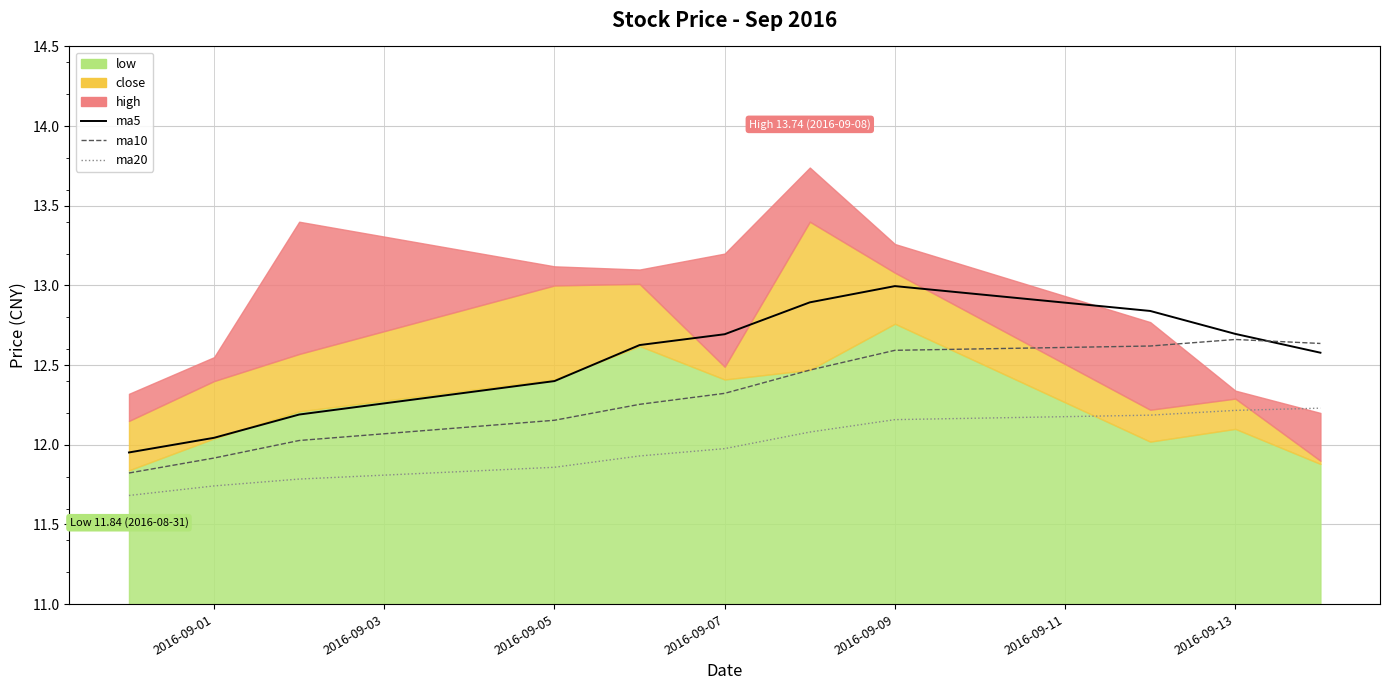

The value of ma20 at 2016-09-09 is 5.3. True or false?

False